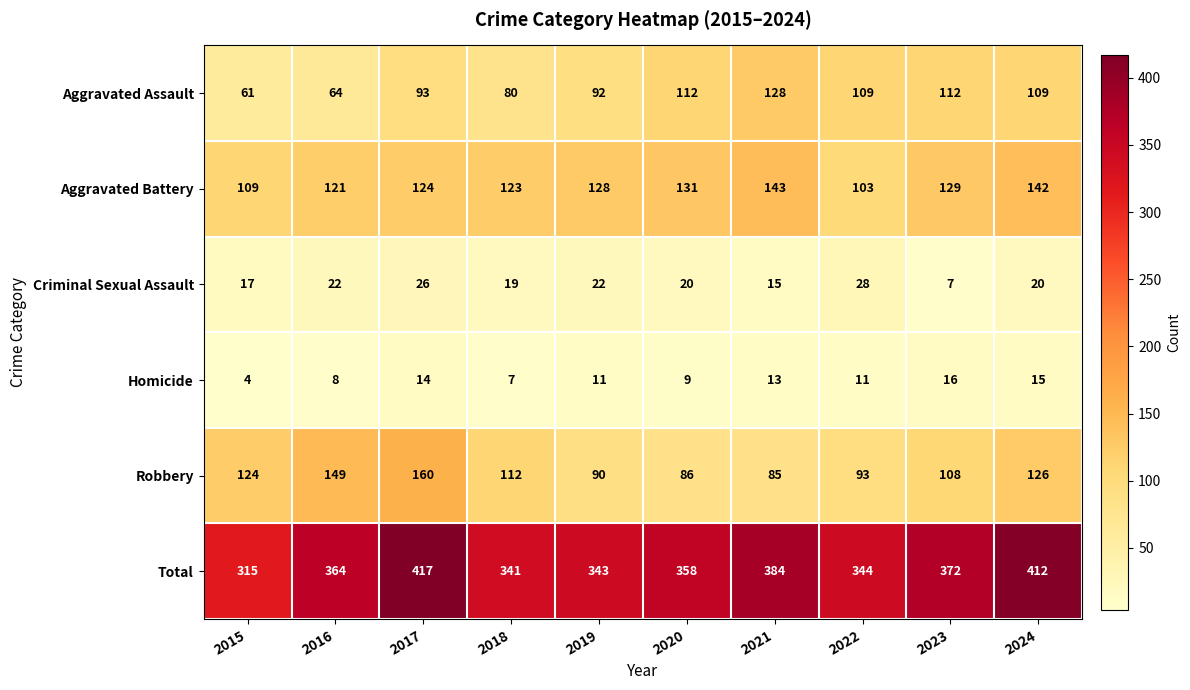

Which category has the lowest value across all series?

2015